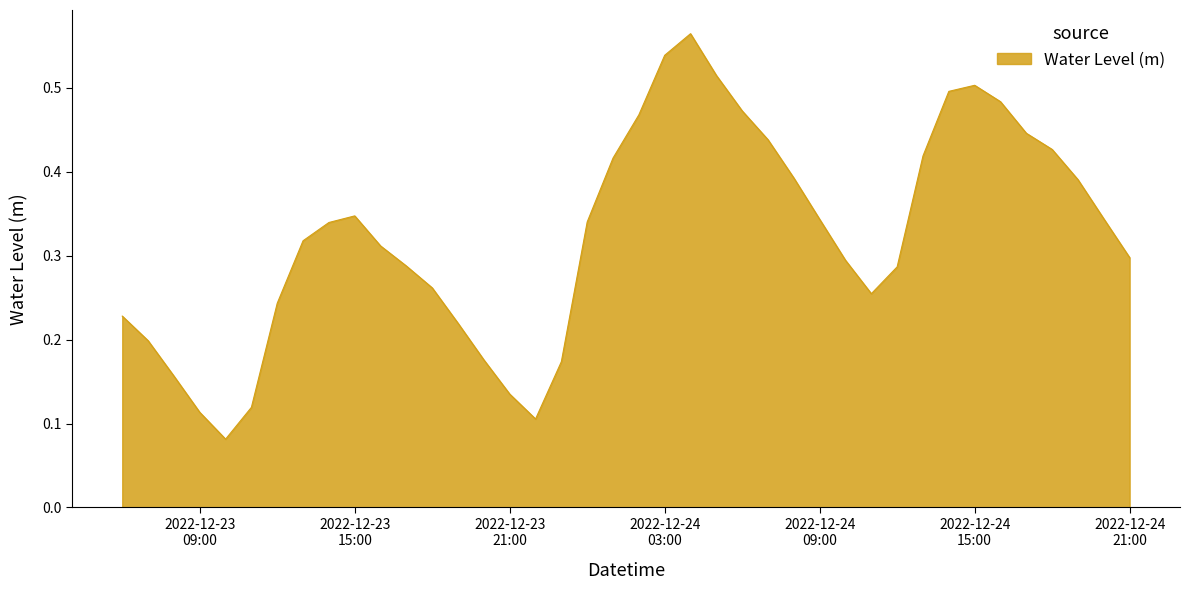

List the labels in order of value, largest first.

2022-12-24 04:00:00, 2022-12-24 03:00:00, 2022-12-24 05:00:00, 2022-12-24 15:00:00, 2022-12-24 14:00:00, 2022-12-24 16:00:00, 2022-12-24 06:00:00, 2022-12-24 02:00:00, 2022-12-24 17:00:00, 2022-12-24 07:00:00, 2022-12-24 18:00:00, 2022-12-24 13:00:00, 2022-12-24 01:00:00, 2022-12-24 08:00:00, 2022-12-24 19:00:00, 2022-12-23 15:00:00, 2022-12-24 20:00:00, 2022-12-24 09:00:00, 2022-12-24 00:00:00, 2022-12-23 14:00:00, 2022-12-23 13:00:00, 2022-12-23 16:00:00, 2022-12-24 21:00:00, 2022-12-24 10:00:00, 2022-12-23 17:00:00, 2022-12-24 12:00:00, 2022-12-23 18:00:00, 2022-12-24 11:00:00, 2022-12-23 12:00:00, 2022-12-23 06:00:00, 2022-12-23 19:00:00, 2022-12-23 07:00:00, 2022-12-23 20:00:00, 2022-12-23 23:00:00, 2022-12-23 08:00:00, 2022-12-23 21:00:00, 2022-12-23 11:00:00, 2022-12-23 09:00:00, 2022-12-23 22:00:00, 2022-12-23 10:00:00